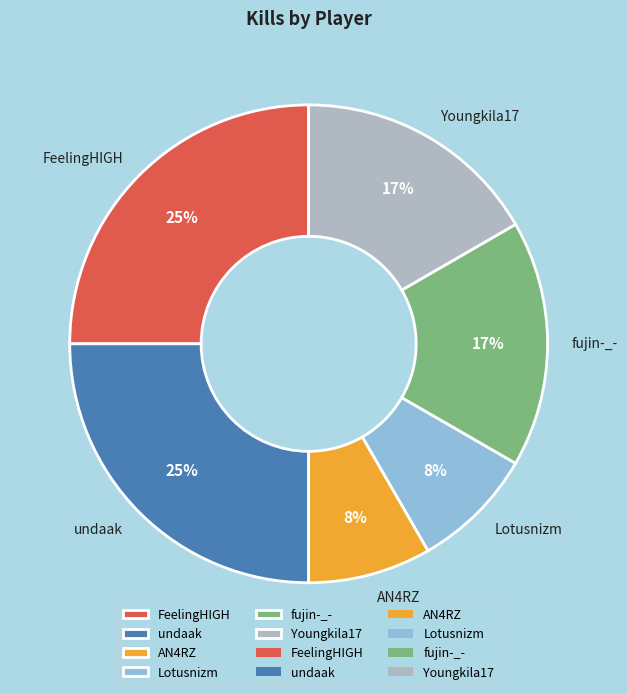

To the nearest percent, what portion does Lotusnizm represent?

8%